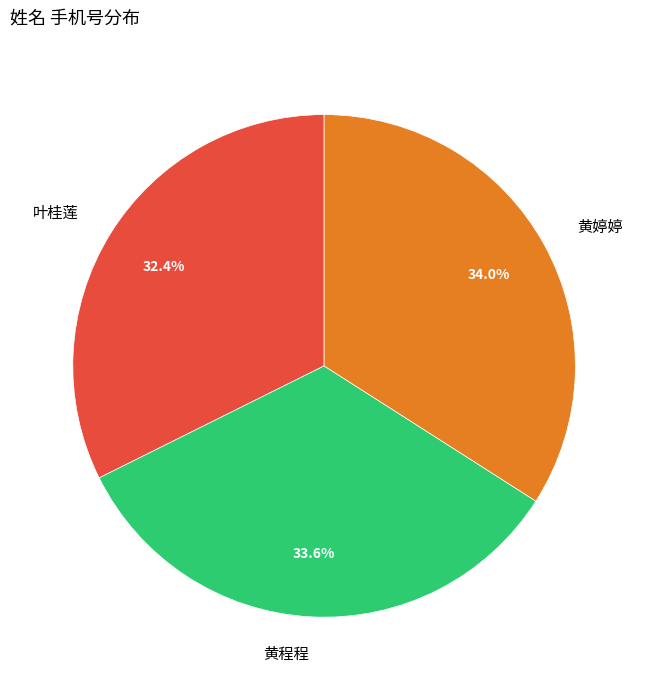

Is it true that 黄婷婷 is 23% of the pie?

False